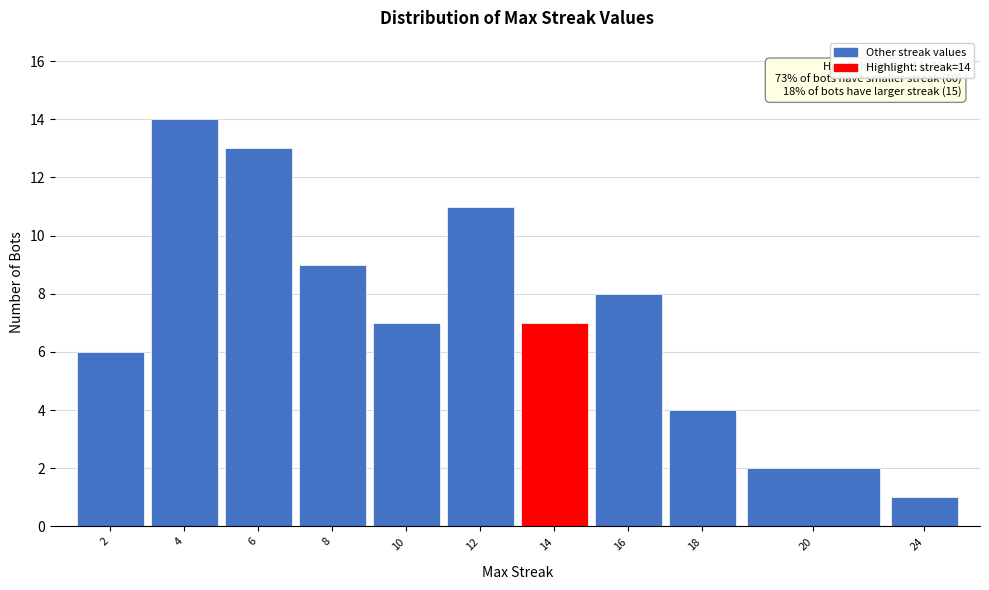

Reading right to left, extract all data points from this chart.

24=1	20=2	18=4	16=8	14=7	12=11	10=7	8=9	6=13	4=14	2=6